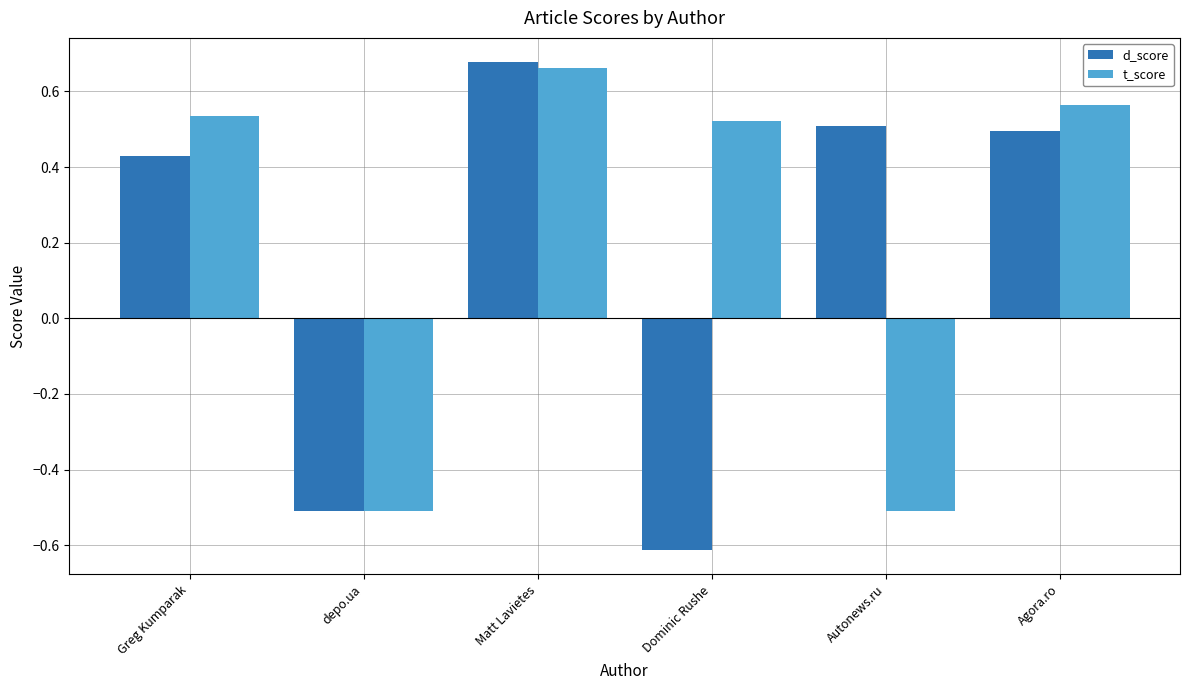

What is the difference between the highest and lowest values at Dominic Rushe?

1.1